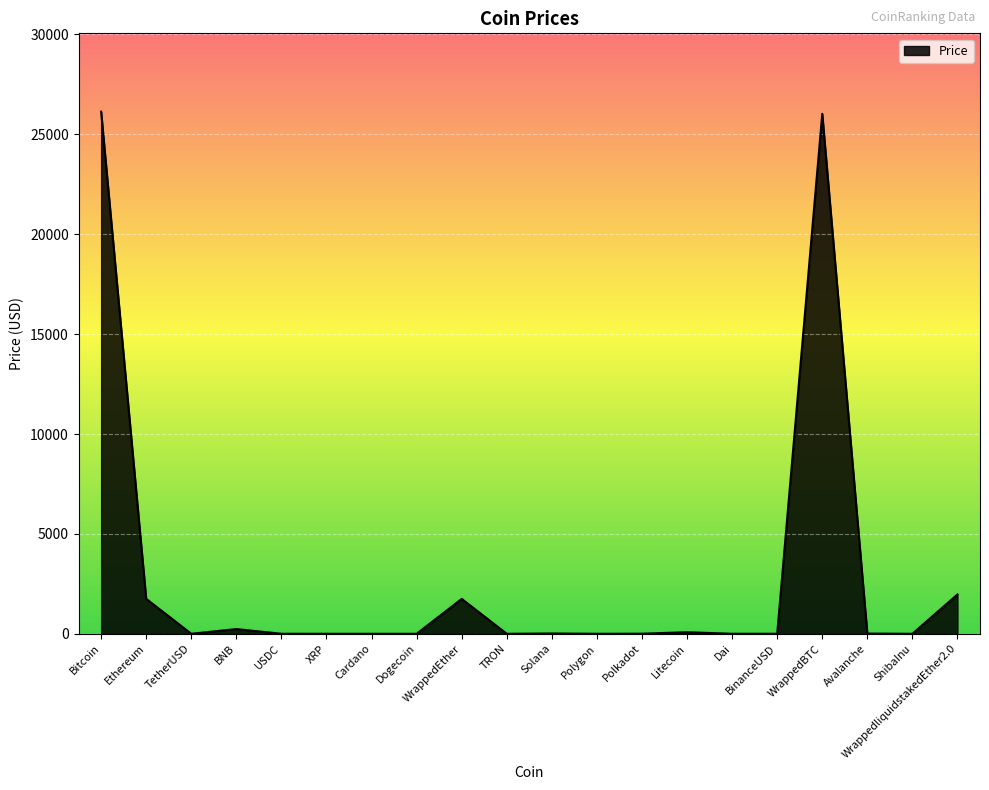

What is the difference between the maximum and minimum values?

26137.7